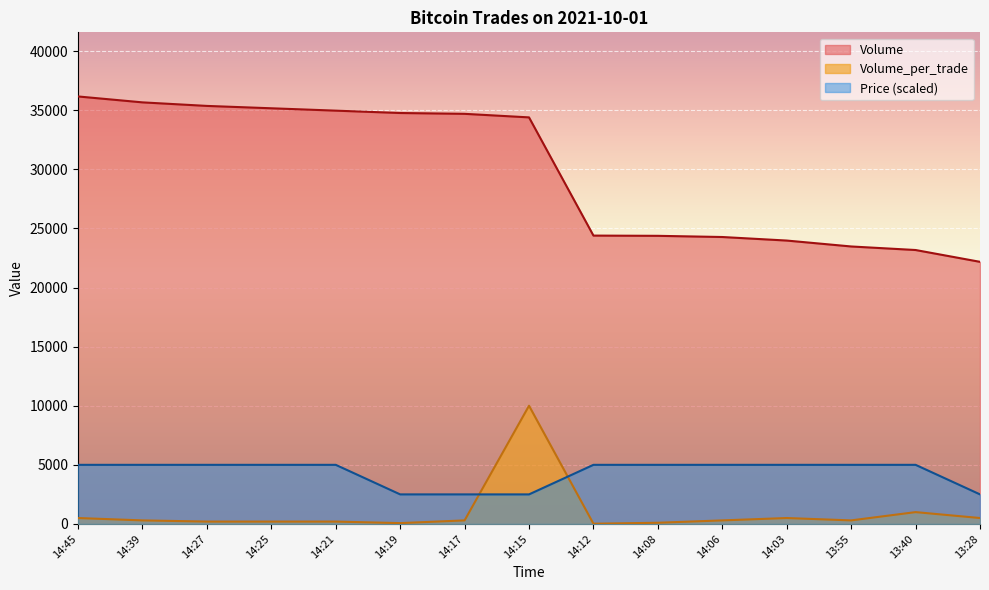

What is the maximum value for Volume_per_trade?

10000